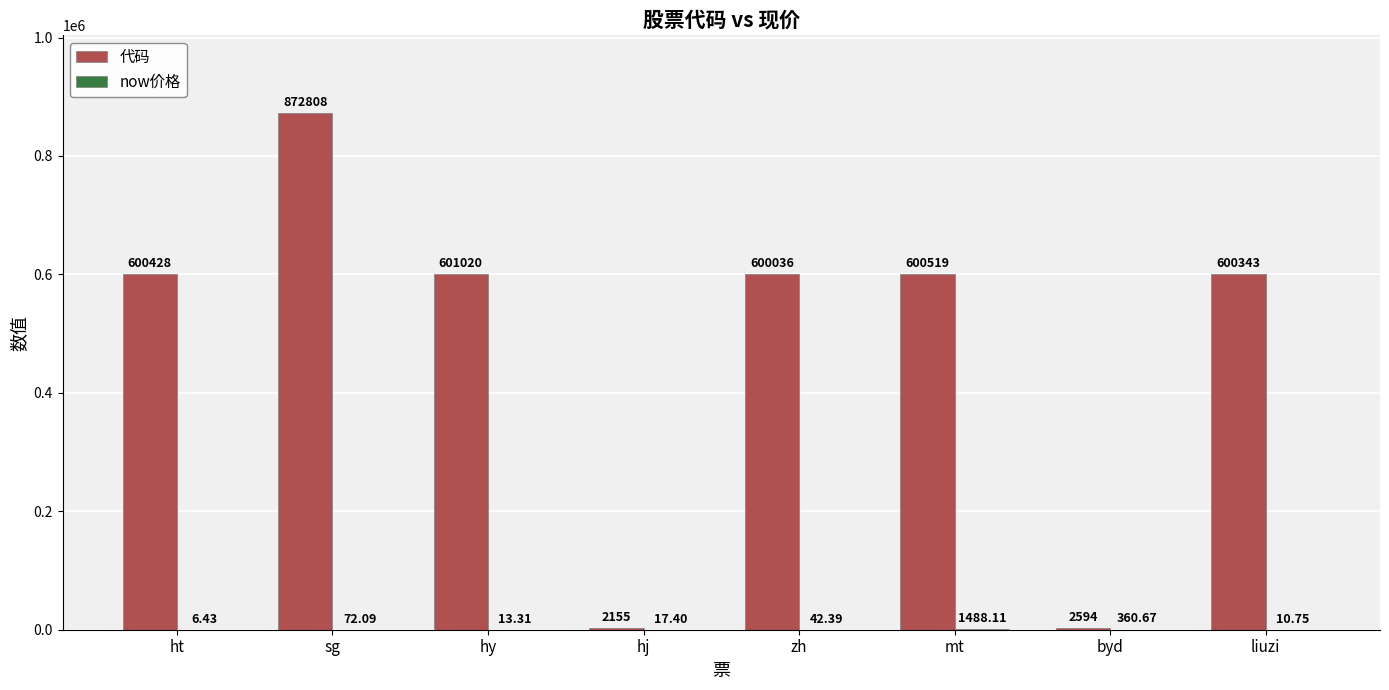

What is the sum of the 代码 values at liuzi and byd?

602937.0